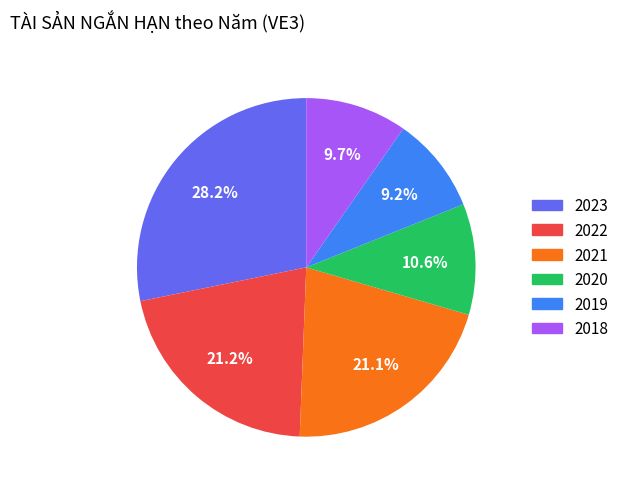

Is 2023 the majority of the pie?

No